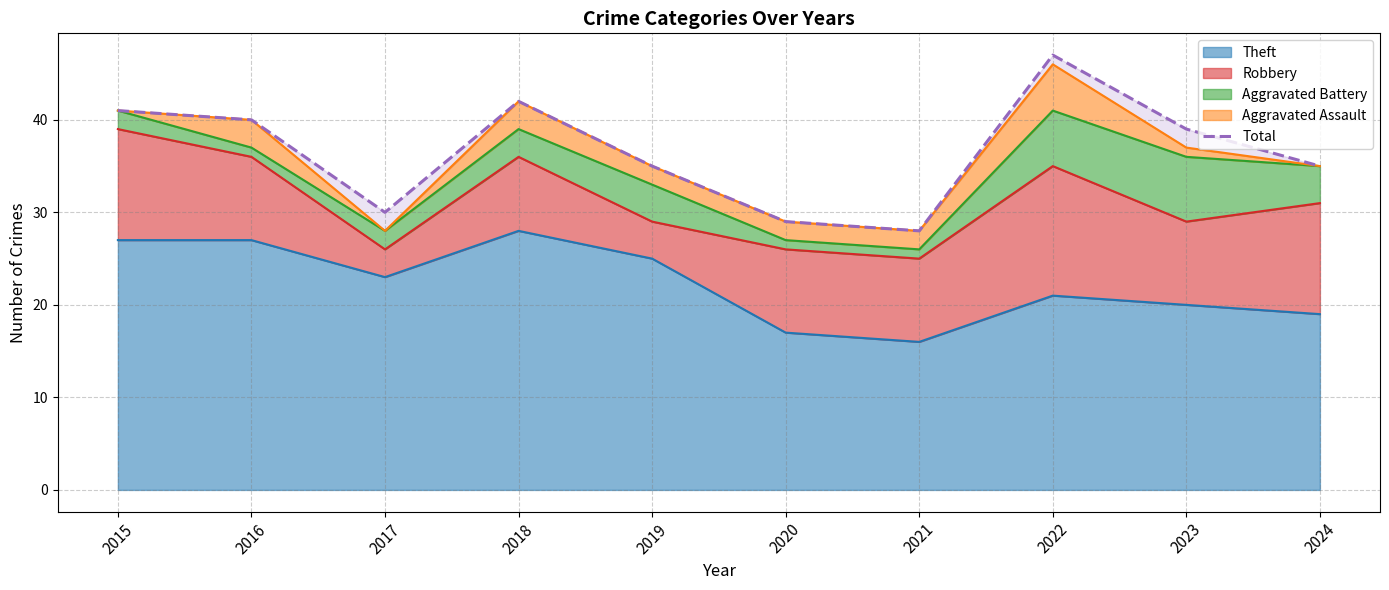

What is the smallest value displayed?

28